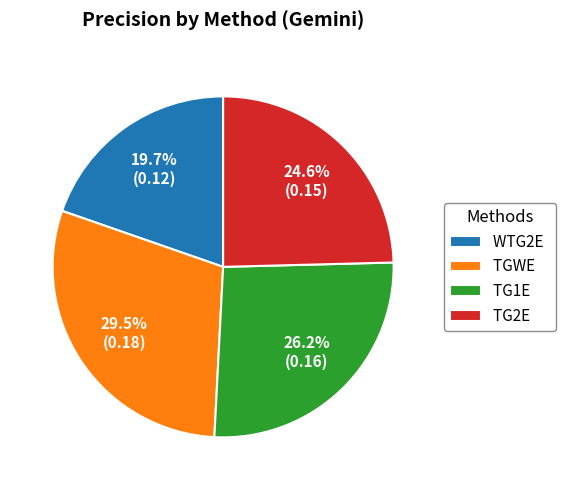

What is the total percentage of TGWE and TG2E?

54.1%